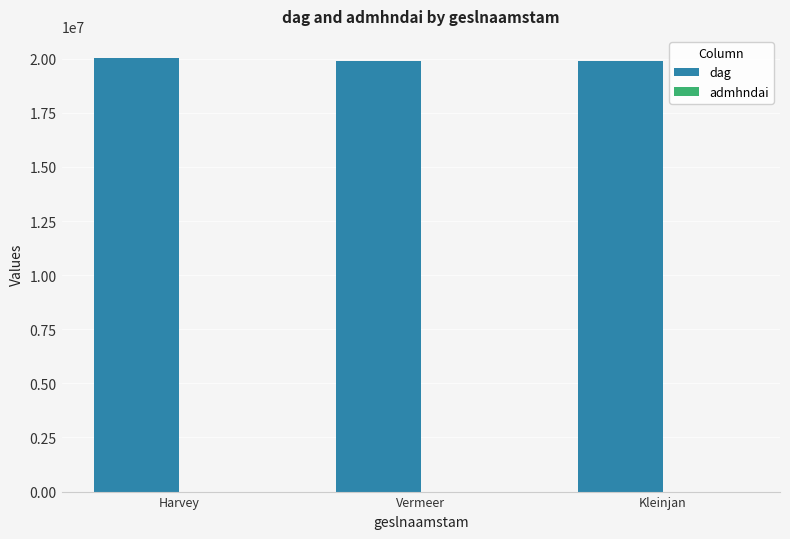

The value of dag at Harvey is 20050330.0. True or false?

True